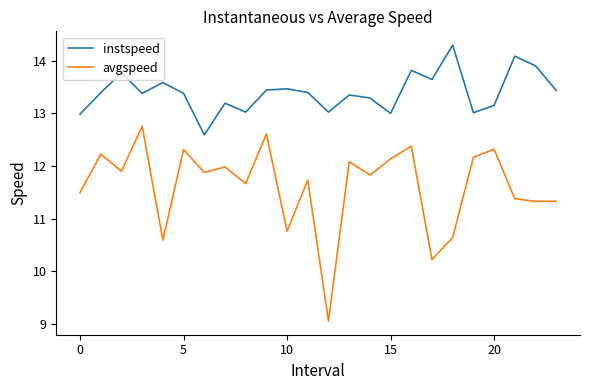

Does the chart display data point markers on the line(s)?

No